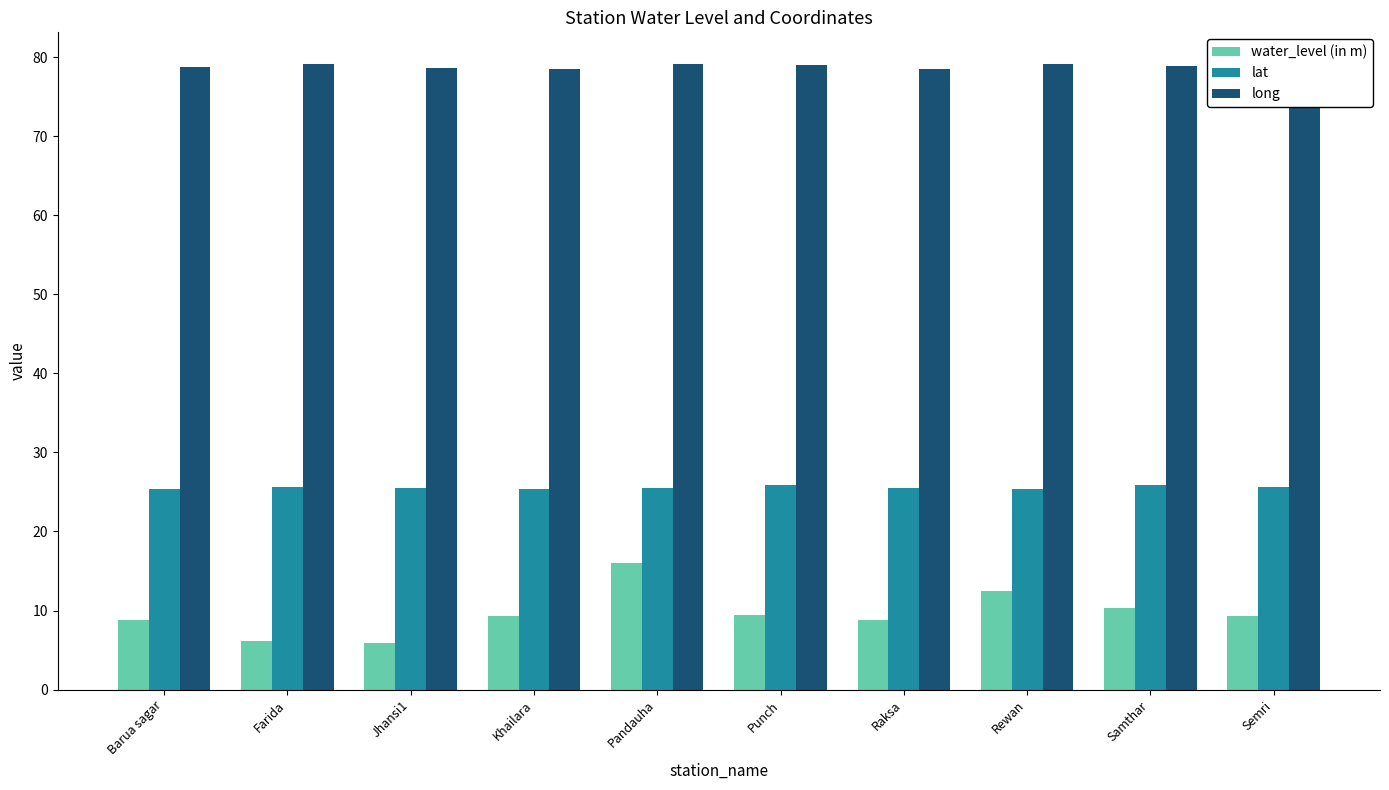

At how many categories does at least one series exceed 65?

10